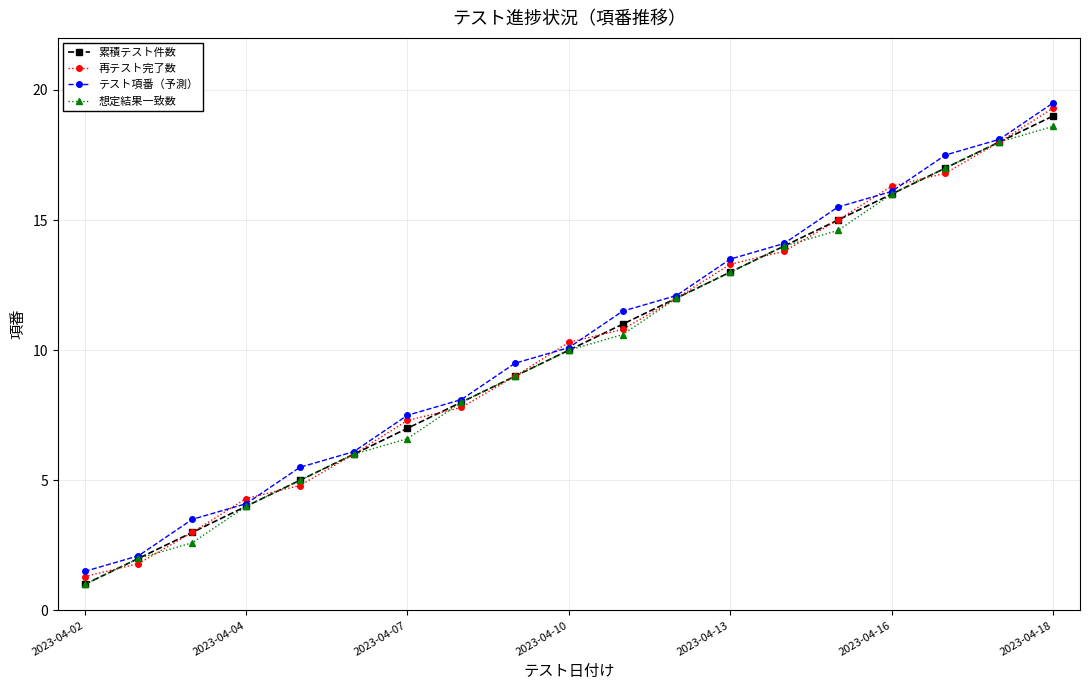

What is the maximum value for 想定結果一致数?

18.6